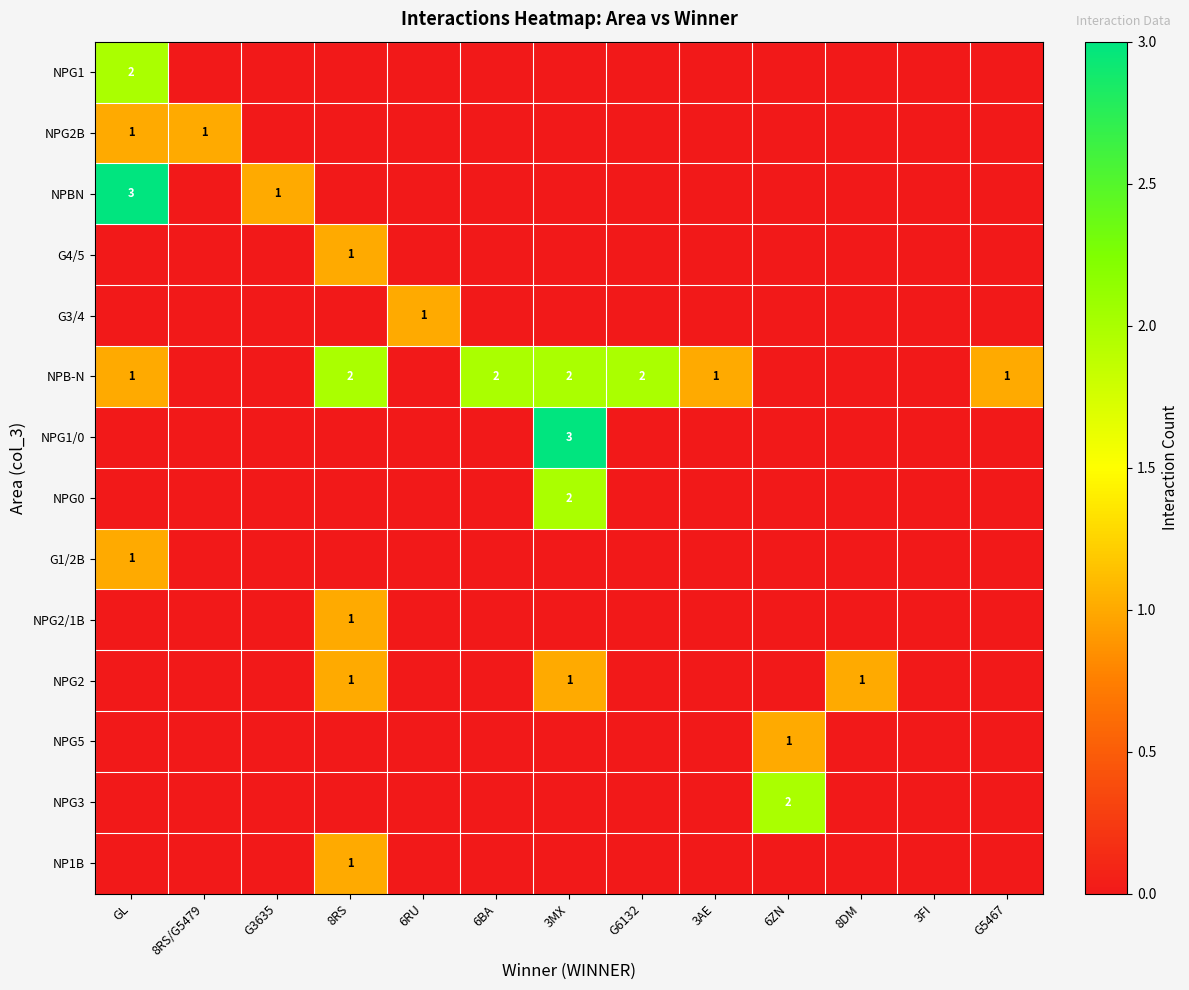

The NPG2 series shows 1 at 8RS. True or false?

True